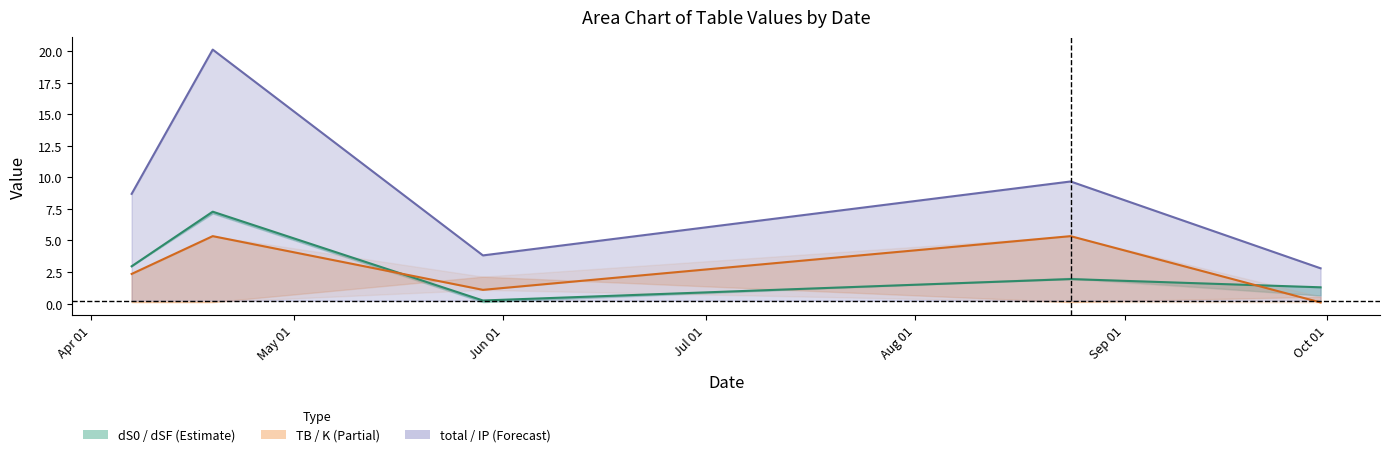

What is the difference between the maximum and minimum values in the dS0 series?

7.0